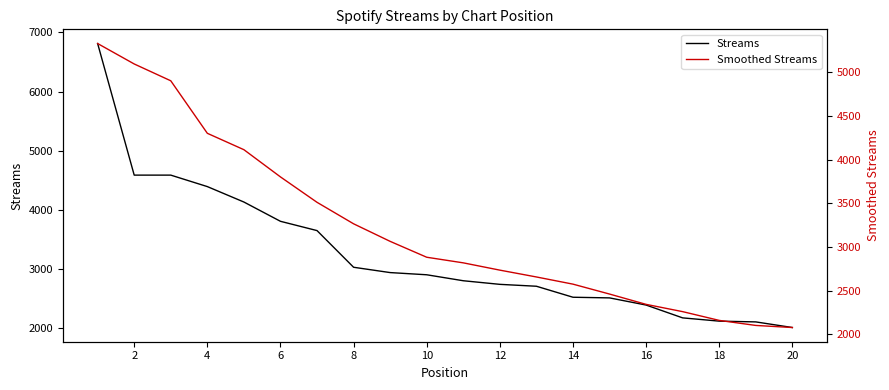

After their last crossing, which series has the higher values: Smoothed Streams or Streams?

Smoothed Streams